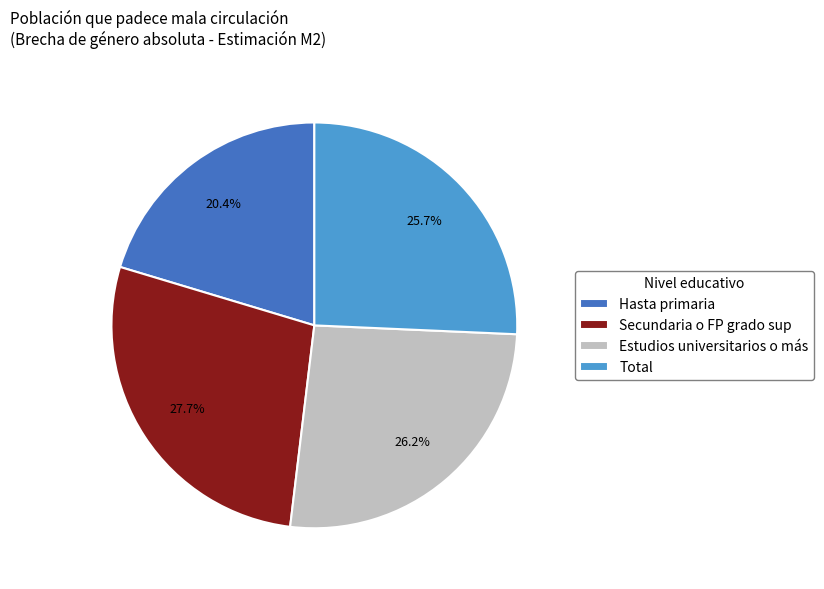

Approximately how many times larger is the value at Estudios universitarios o más compared to Secundaria o FP grado sup?

0.9